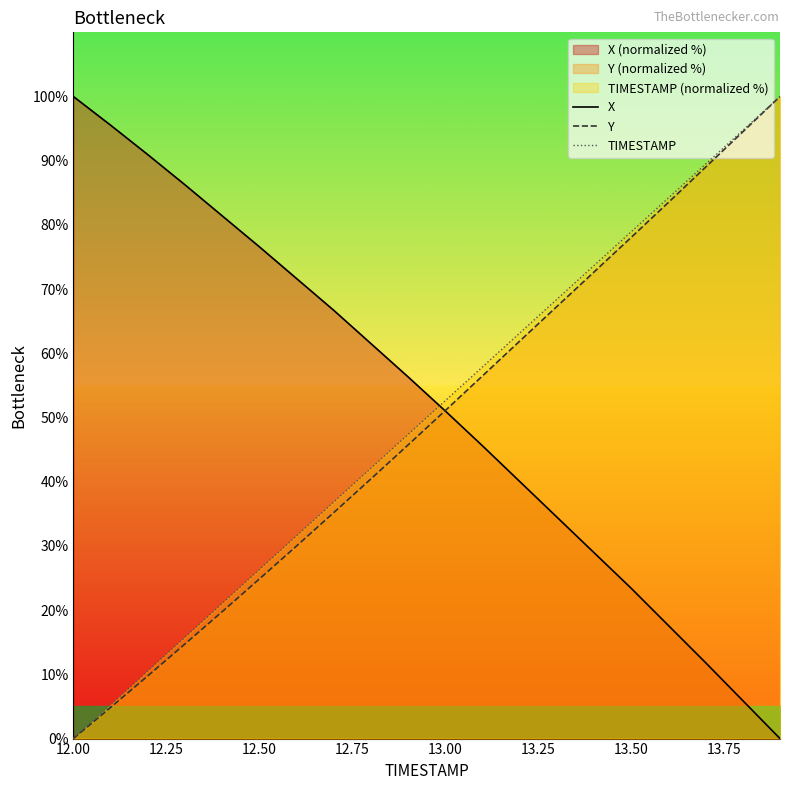

True or false: X has a value of 144.5 at 12.00.

False